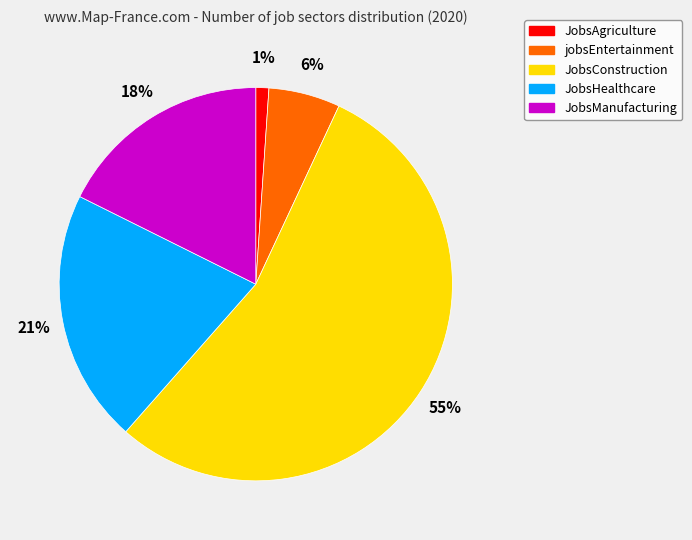

Combined, do JobsManufacturing and JobsConstruction account for over 50%?

Yes